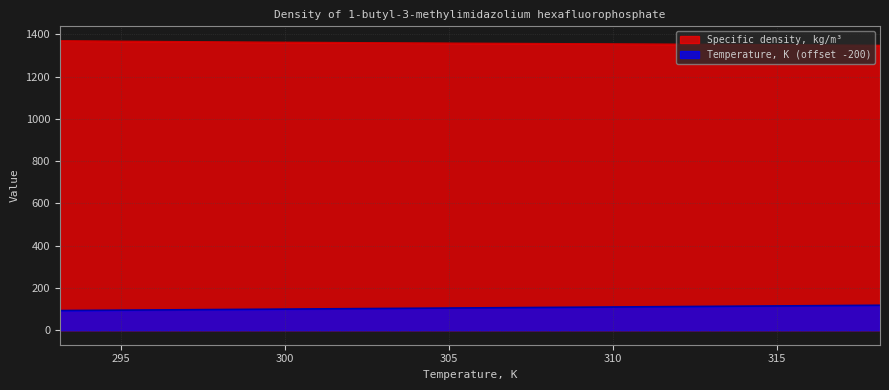

True or false: Temperature, K and Specific density, kg/m3 intersect in this chart.

False